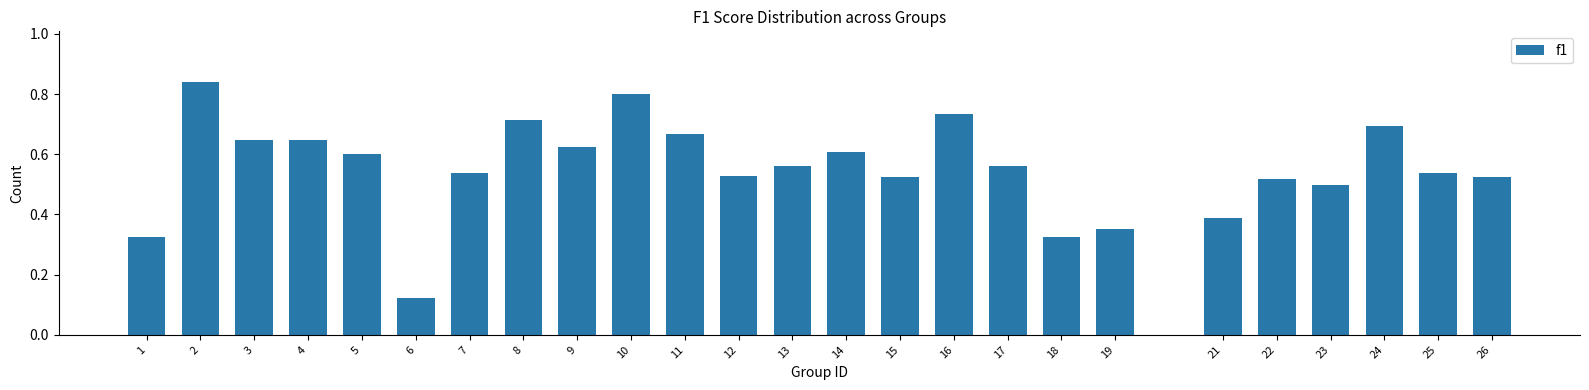

Between 25 and 13, which is larger?

13